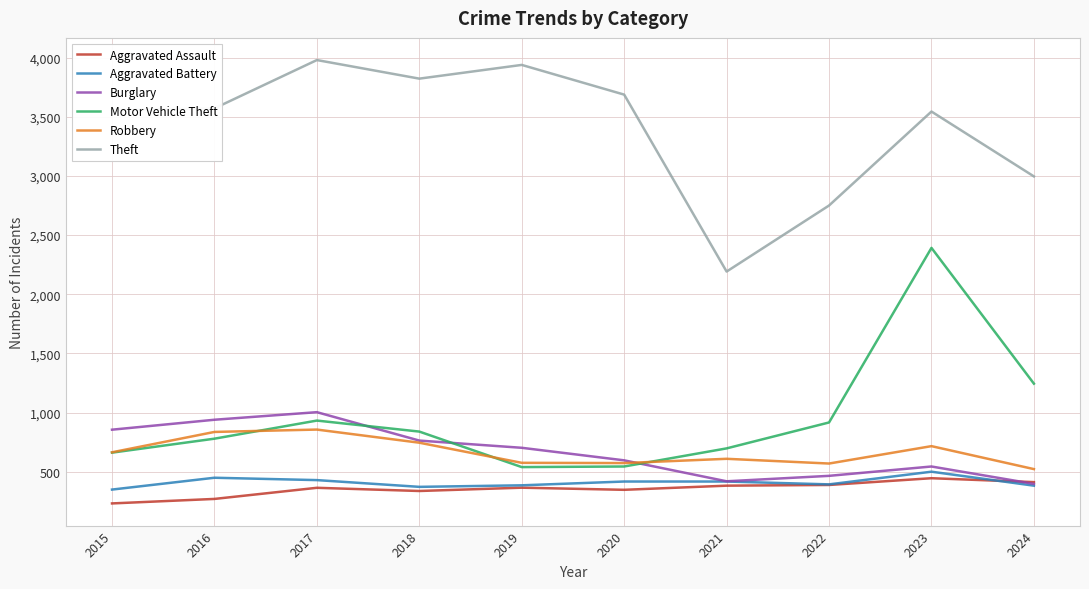

What is the difference between the highest and lowest values at 2015?

3324